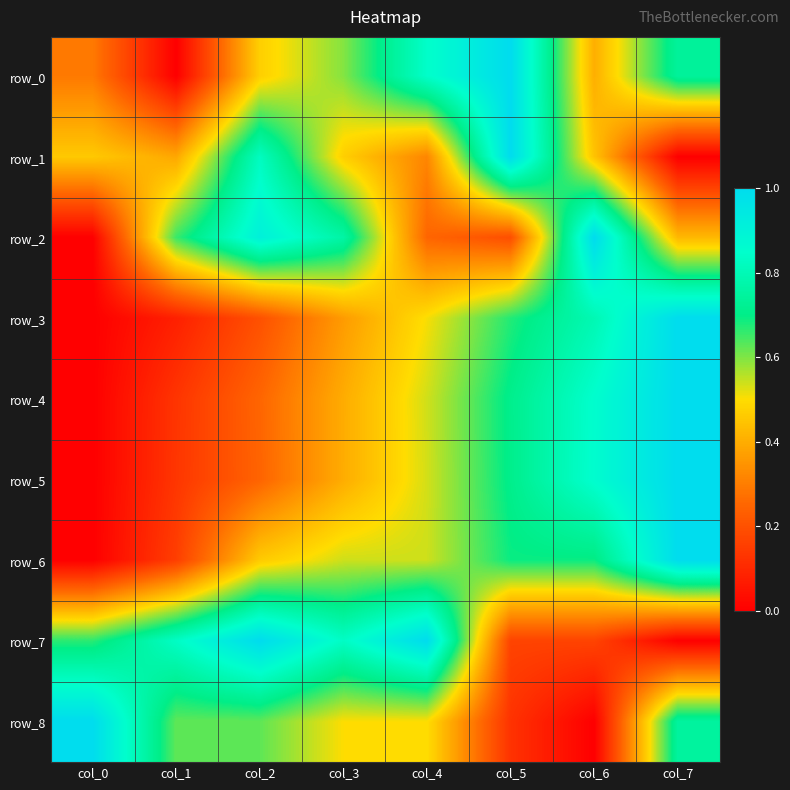

Where is row_4 nearest to the value 0?

col_0